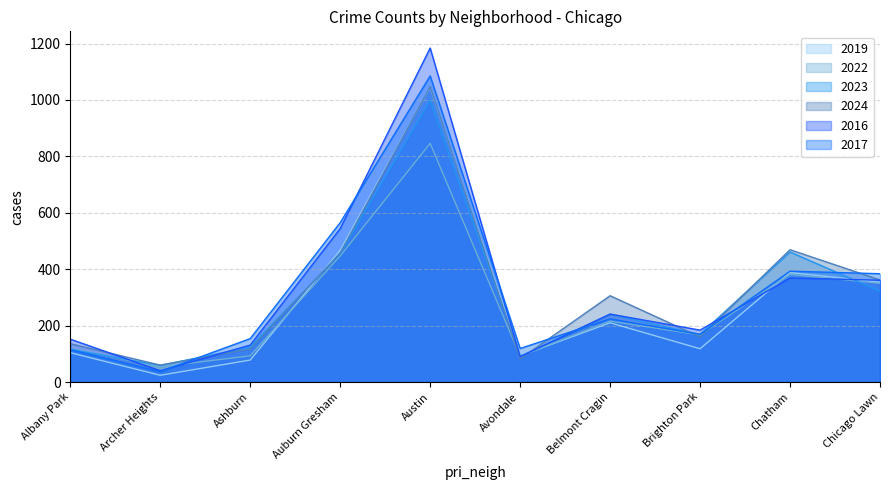

The value of 2019 at Ashburn is 78. True or false?

True